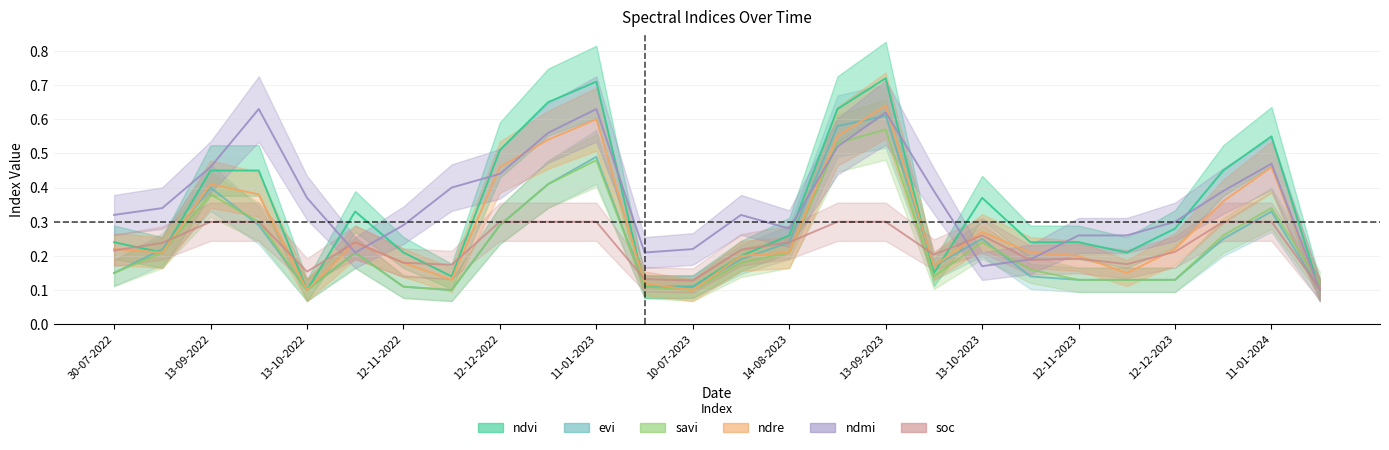

Which has a higher value, 30-07-2023 or 28-10-2023?

28-10-2023